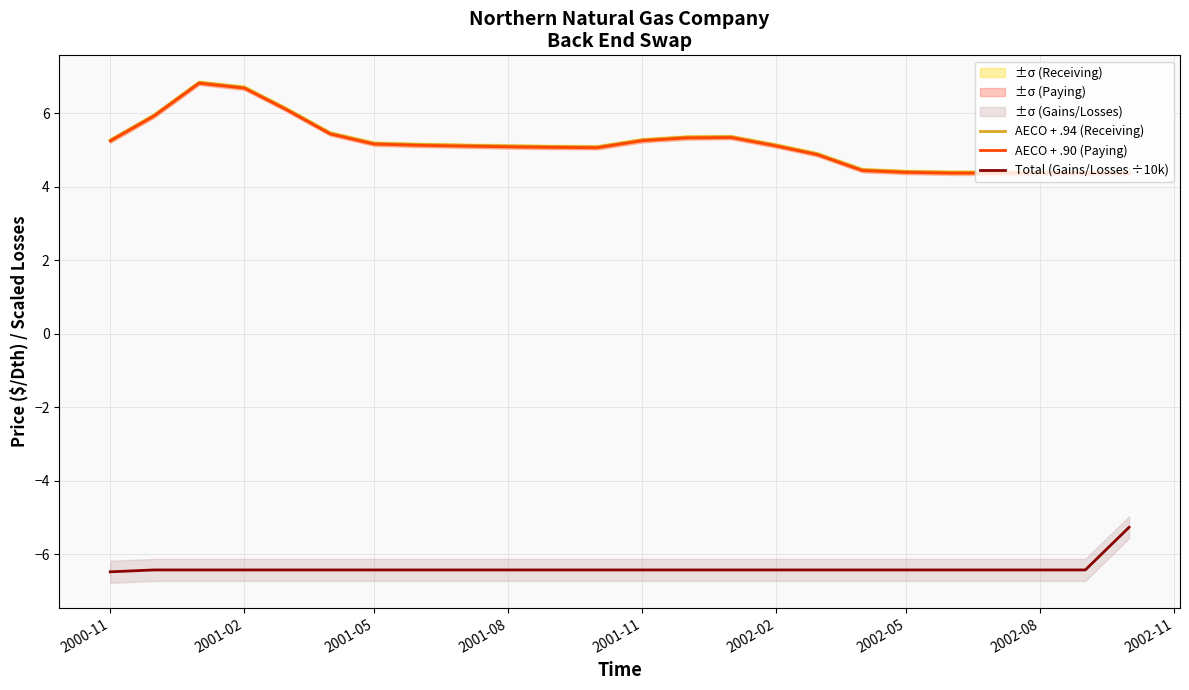

Count the number of data series in this chart.

3